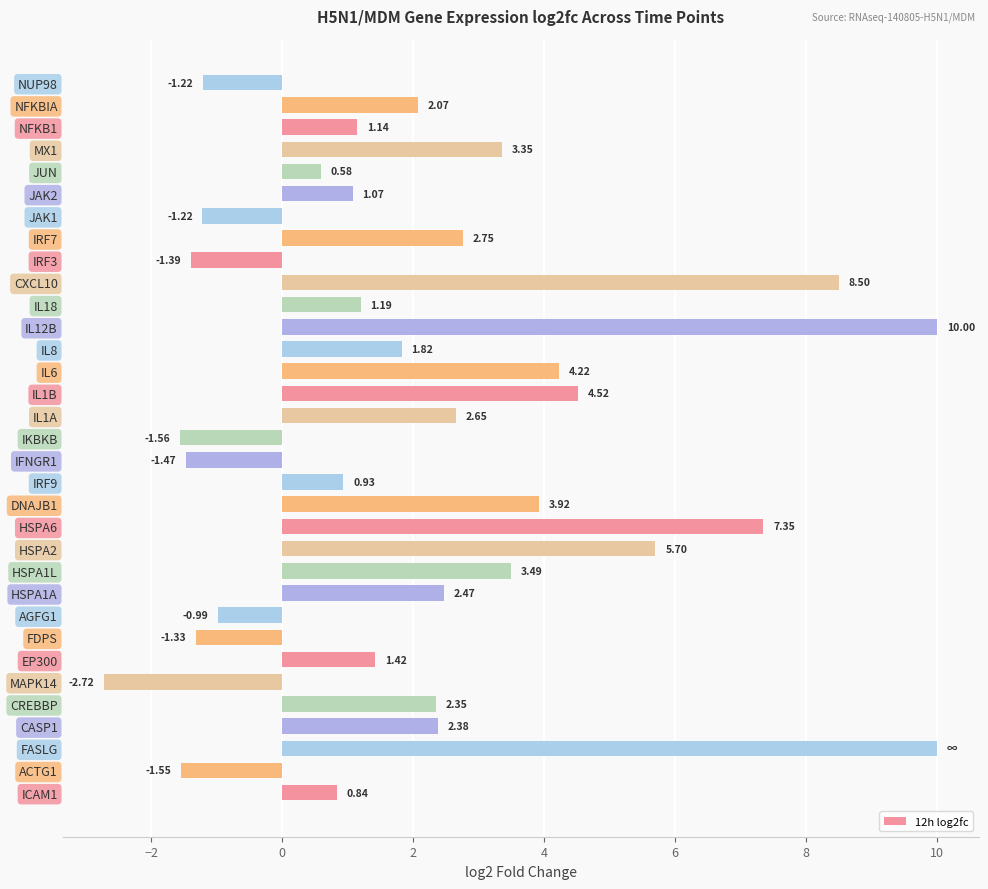

What is the difference between the values at HSPA1A and NUP98?

3.7